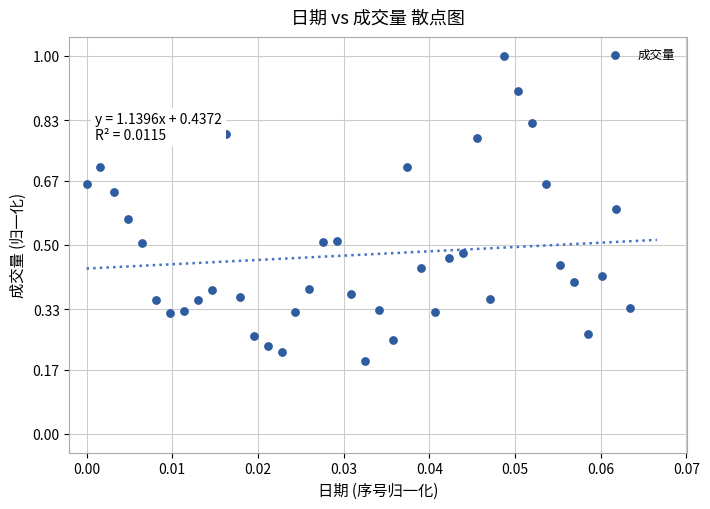

Count the number of points in this scatter plot.

40